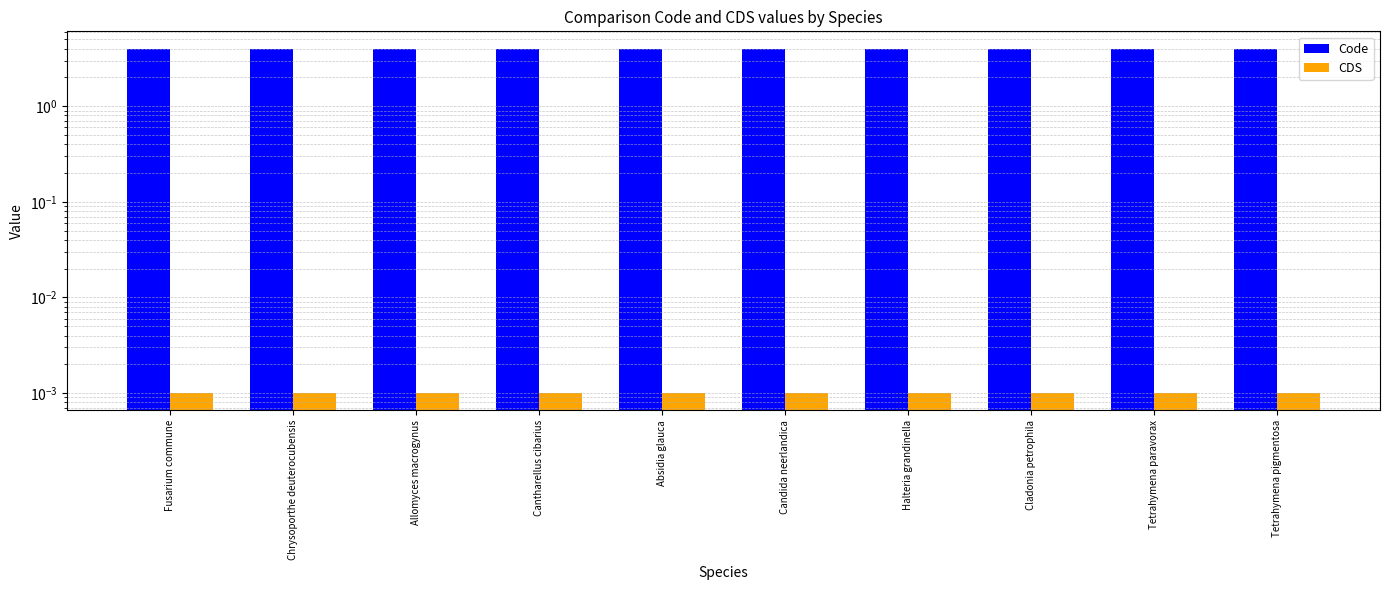

How many bars are there in each group?

2